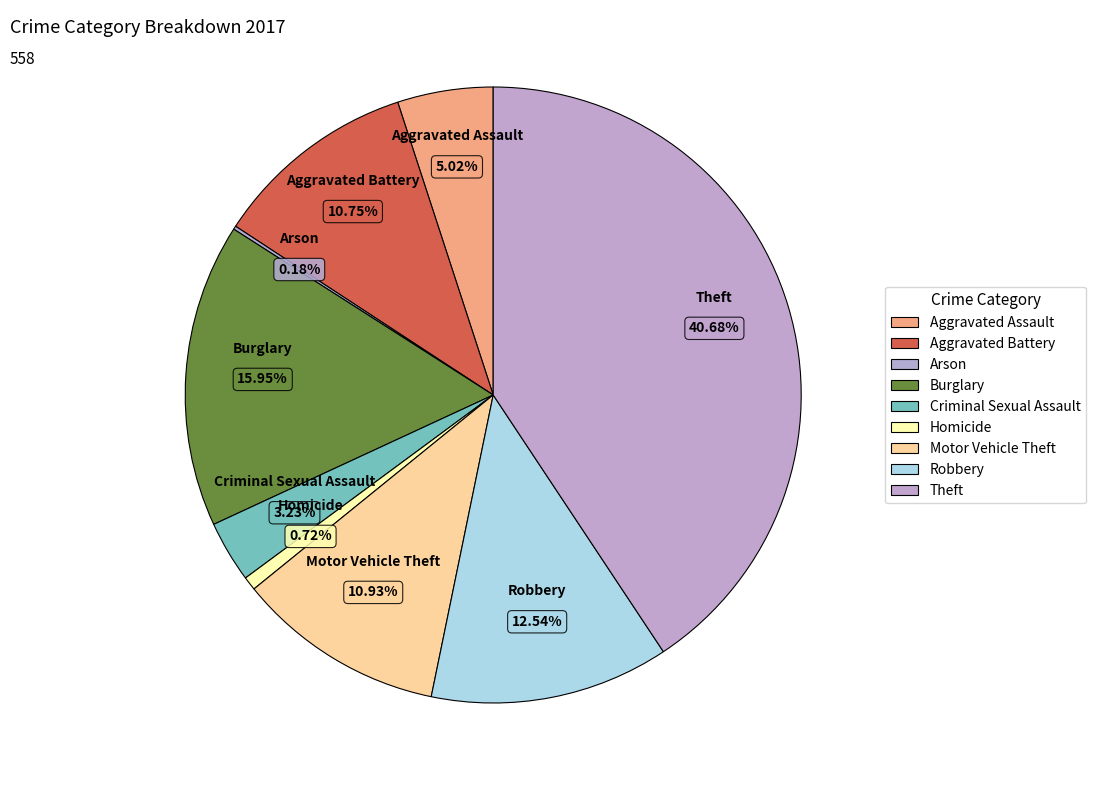

Which has a higher value, Aggravated Battery or Burglary?

Burglary